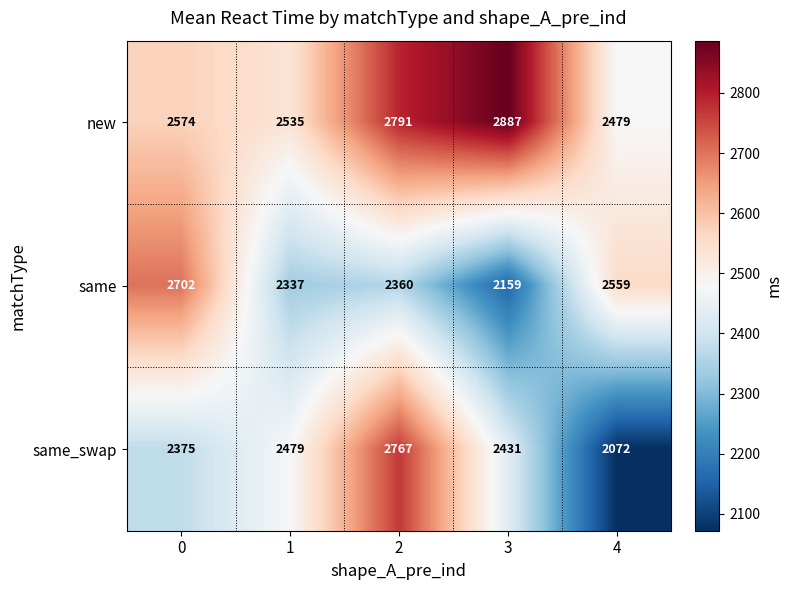

Which series has the widest spread of values?

same_swap